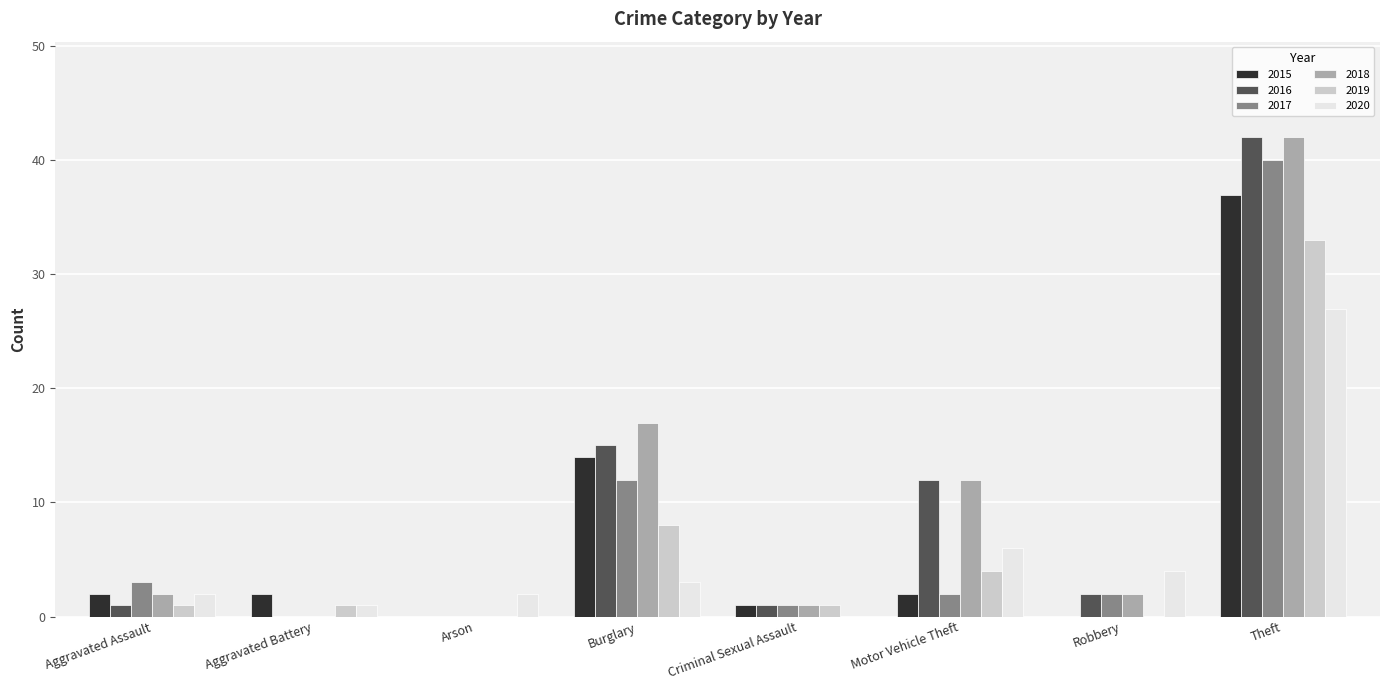

Which category has the highest value in the 2017 series?

Theft